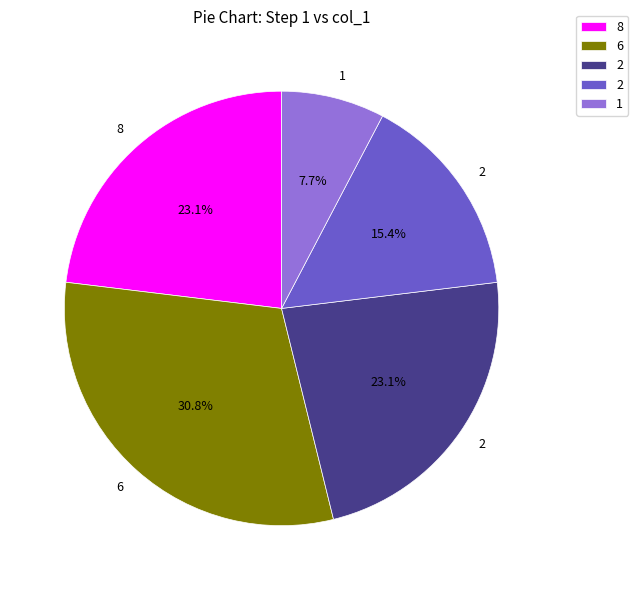

Is there a majority slice in this chart?

No